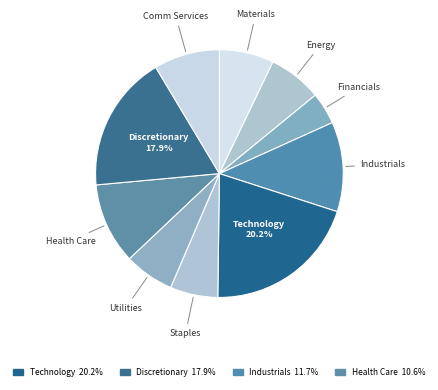

How much of the chart is everything except Technology?

79.8%